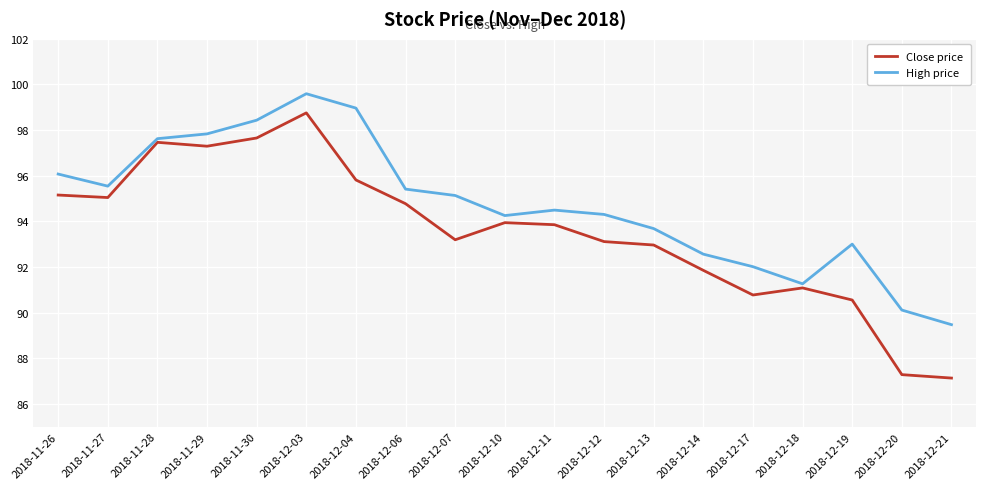

Rank the series at 2018-12-14 from highest to lowest value.

High price, Close price